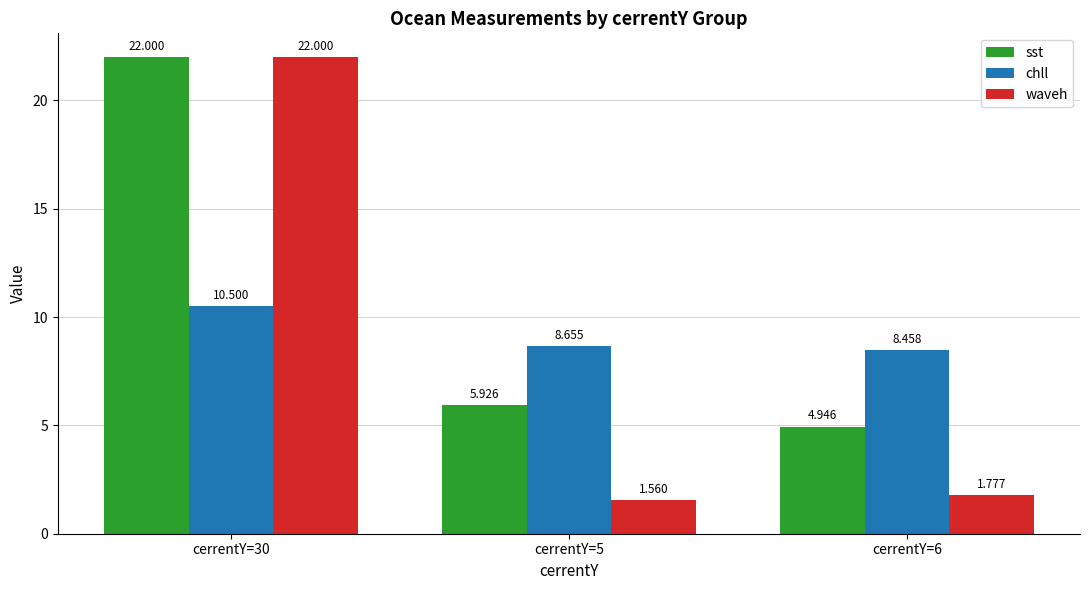

Which series has the largest total across all categories?

sst